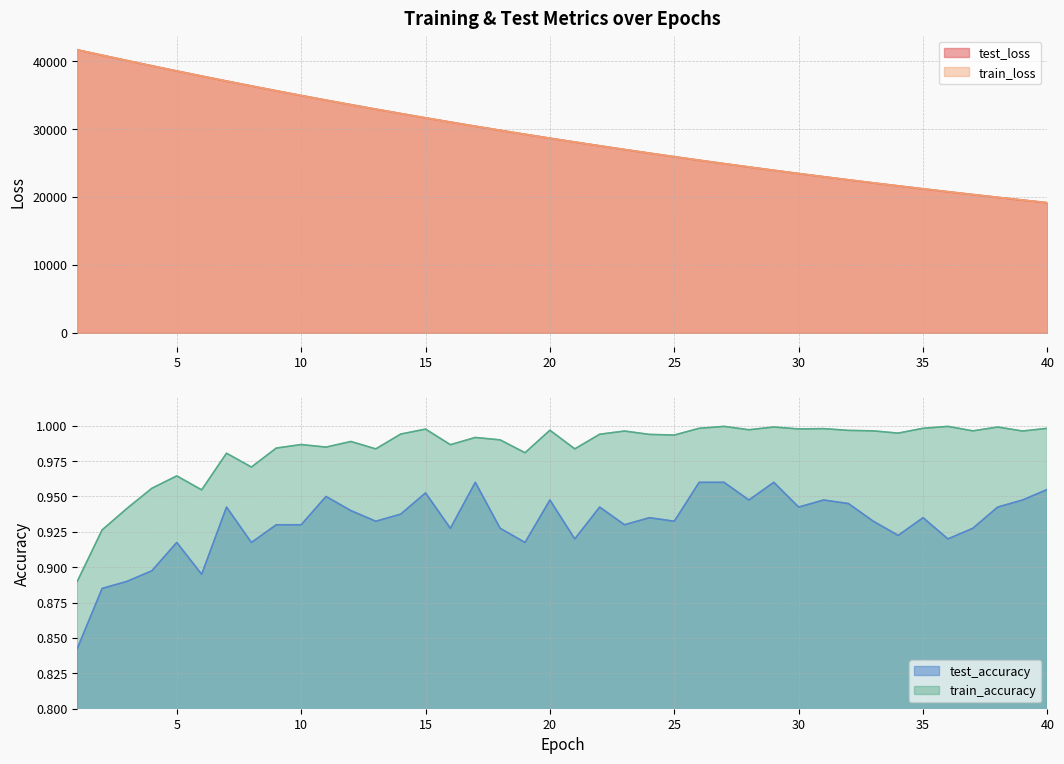

Reading left to right, transcribe all the data shown in this chart.

test_loss: 41673.7	40878.8	40094.1	39319.8	38559.2	37811.5	37075.1	36354.7	35645.8	34949.3	34266.2	33595.5	32937.6	32291.3	31657.3	31036.5	30424.1	29825.8	29238.8	28660.3	28095.7	27540.2	26995.0	26460.7	25936.2	25420.6	24915.8	24420.7	23934.2	23457.2	22989.0	22530.2	22080.3	21638.8	21205.1	20779.9	20363.1	19953.2	19551.9	19158.0
train_loss: 41670.2	40874.9	40090.2	39316.3	38555.5	37808.1	37072.6	36351.4	35642.8	34947.1	34264.0	33593.4	32935.3	32289.2	31655.1	31033.1	30422.4	29823.4	29235.7	28658.6	28093.0	27537.6	26992.8	26458.2	25933.7	25419.0	24914.1	24418.8	23932.7	23455.8	22988.0	22529.0	22078.7	21637.1	21203.6	20778.3	20361.2	19952.0	19550.6	19156.7
test_accuracy: 0.8	0.9	0.9	0.9	0.9	0.9	0.9	0.9	0.9	0.9	0.9	0.9	0.9	0.9	1.0	0.9	1.0	0.9	0.9	0.9	0.9	0.9	0.9	0.9	0.9	1.0	1.0	0.9	1.0	0.9	0.9	0.9	0.9	0.9	0.9	0.9	0.9	0.9	0.9	1.0
train_accuracy: 0.9	0.9	0.9	1.0	1.0	1.0	1.0	1.0	1.0	1.0	1.0	1.0	1.0	1.0	1.0	1.0	1.0	1.0	1.0	1.0	1.0	1.0	1.0	1.0	1.0	1.0	1.0	1.0	1.0	1.0	1.0	1.0	1.0	1.0	1.0	1.0	1.0	1.0	1.0	1.0